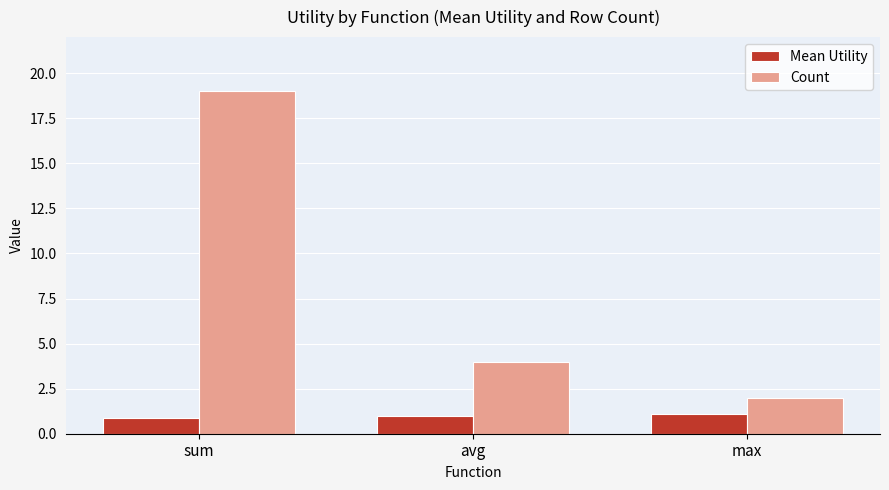

What is the sum of all Mean Utility values?

3.0